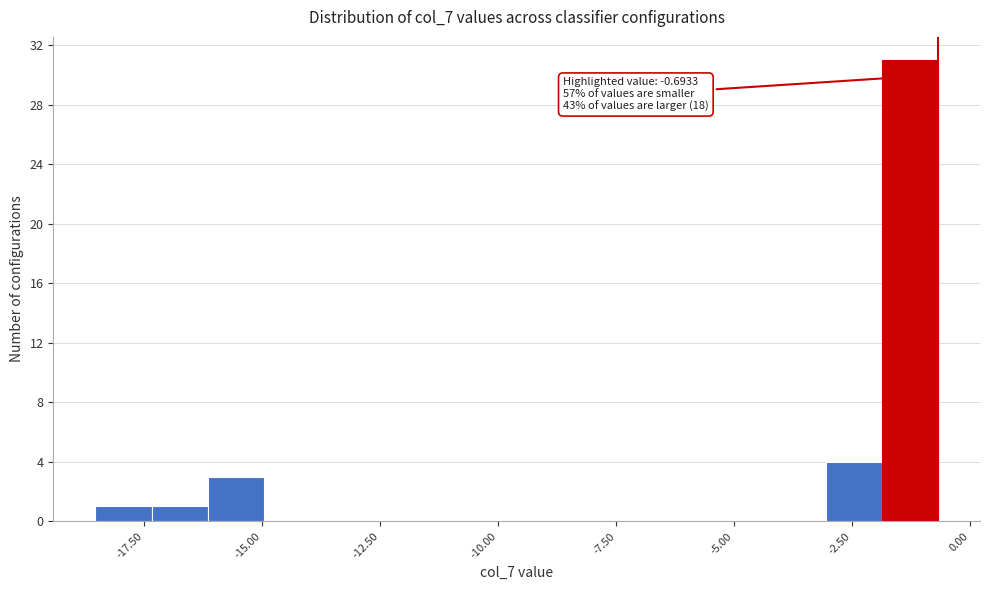

Around what value on the x-axis is the tallest bar? Give the approximate position of its centre, as read against the axis.

-1.5